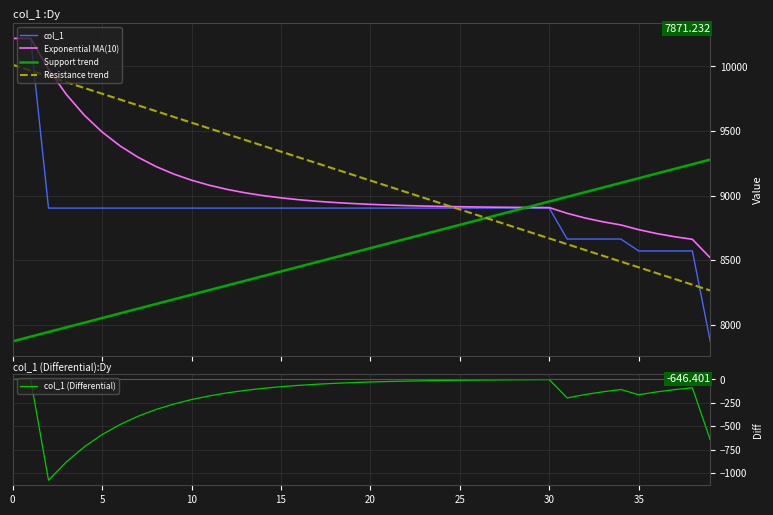

What is the value of the 22nd point from the left?

8902.8